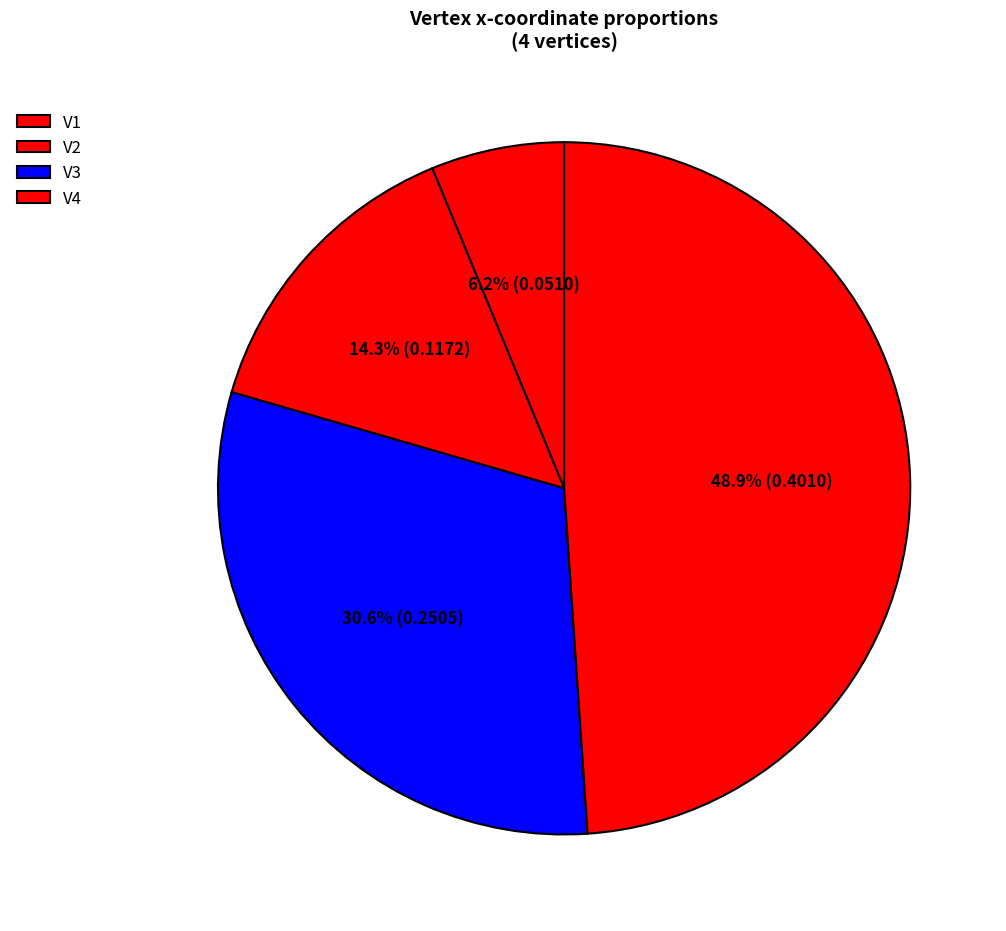

The V2 slice represents 14% of the pie. True or false?

True